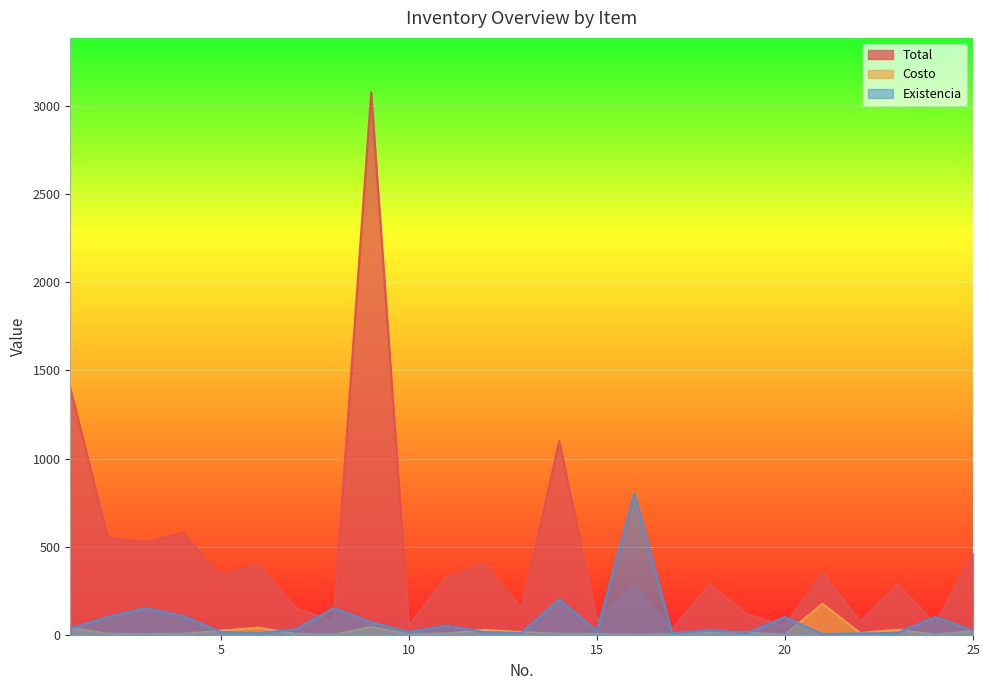

Which series has the widest spread of values?

Total